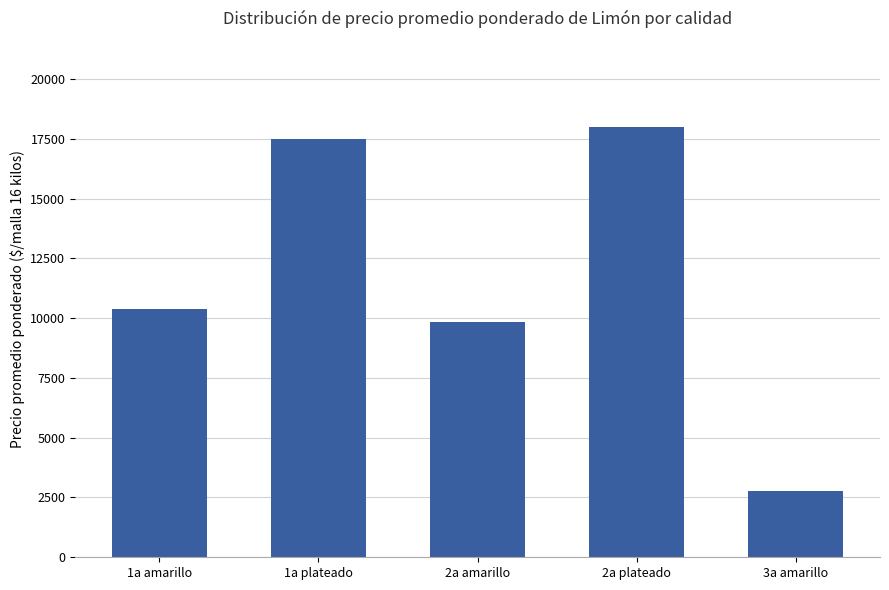

Between 1a plateado and 1a amarillo, which is larger?

1a plateado